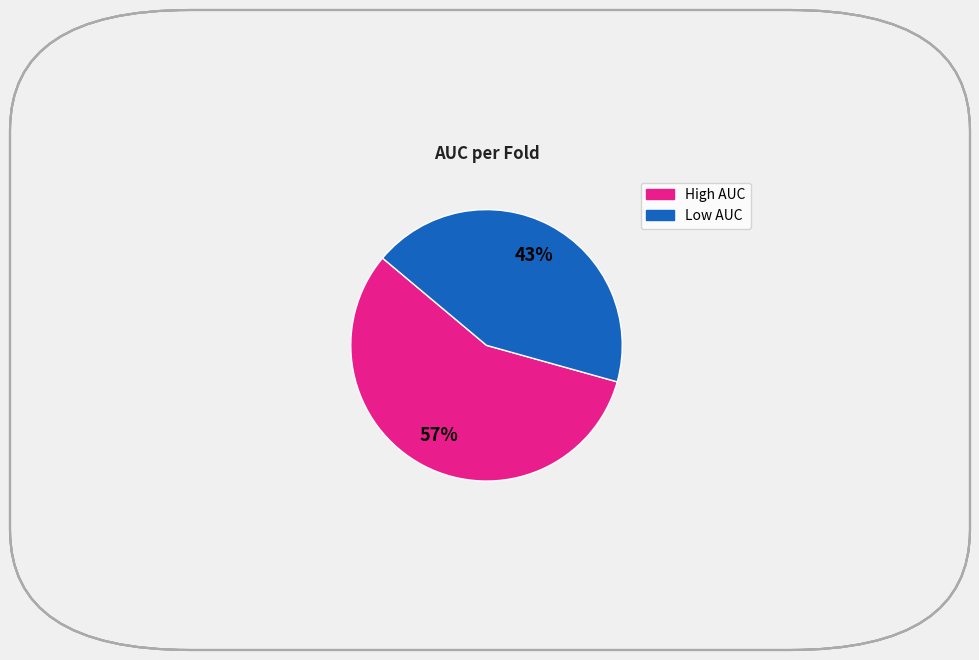

Is there a majority slice in this chart?

Yes